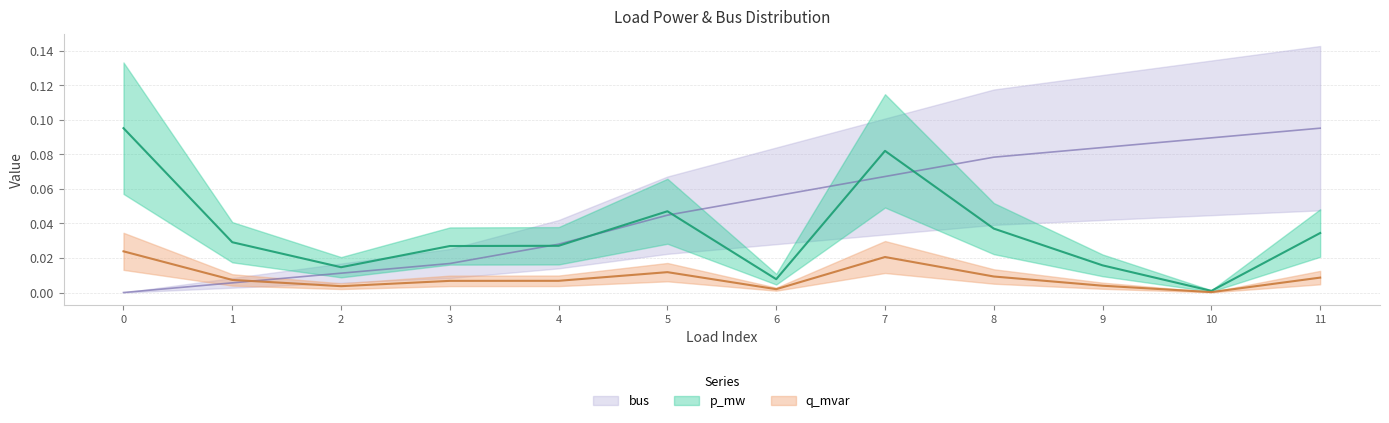

The value of p_mw at 10 is 0.0. True or false?

False